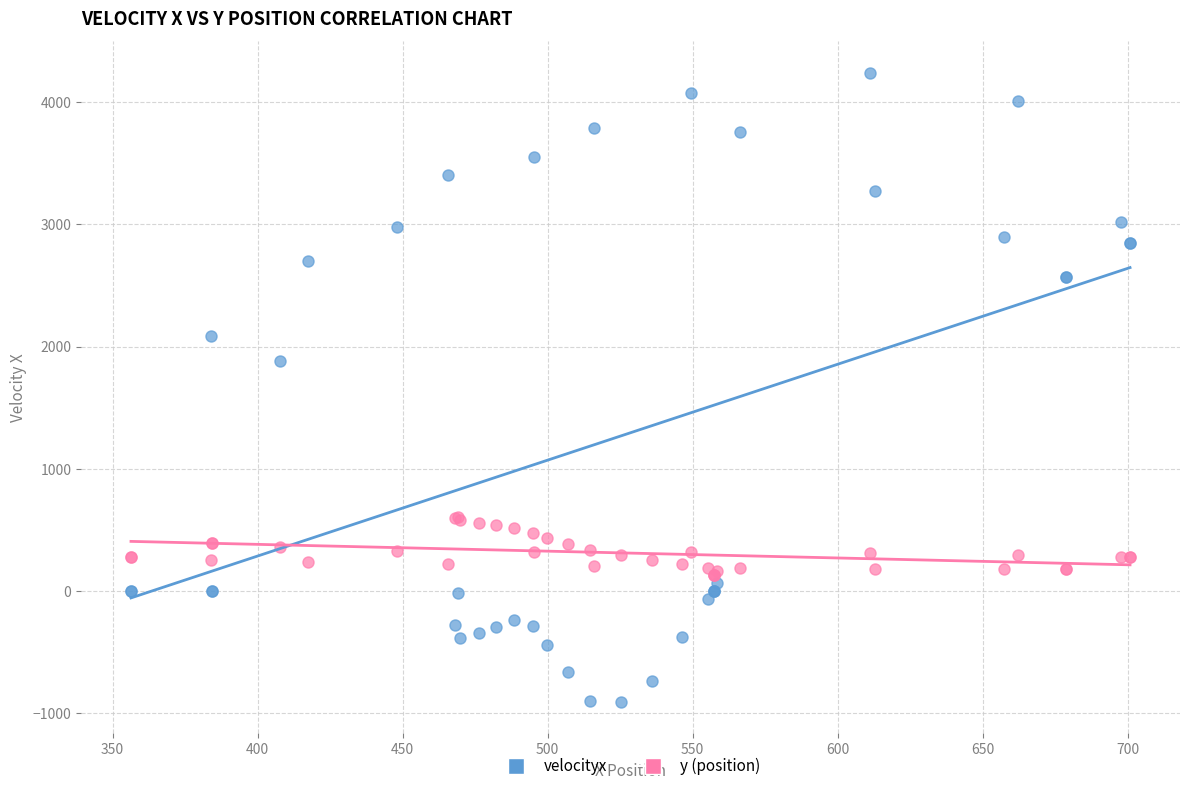

In the velocityx series, what Y value is closest to 1666?

1879.5